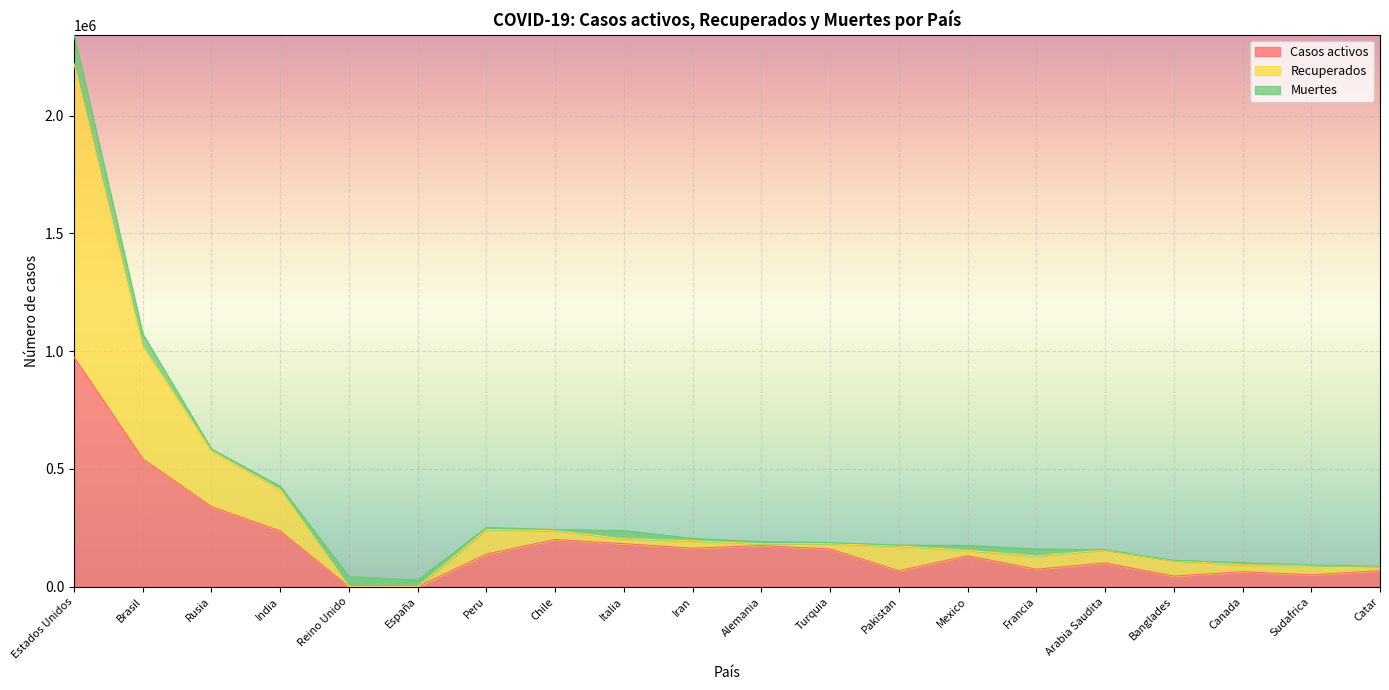

At which category is the sum across all series the highest?

Estados Unidos